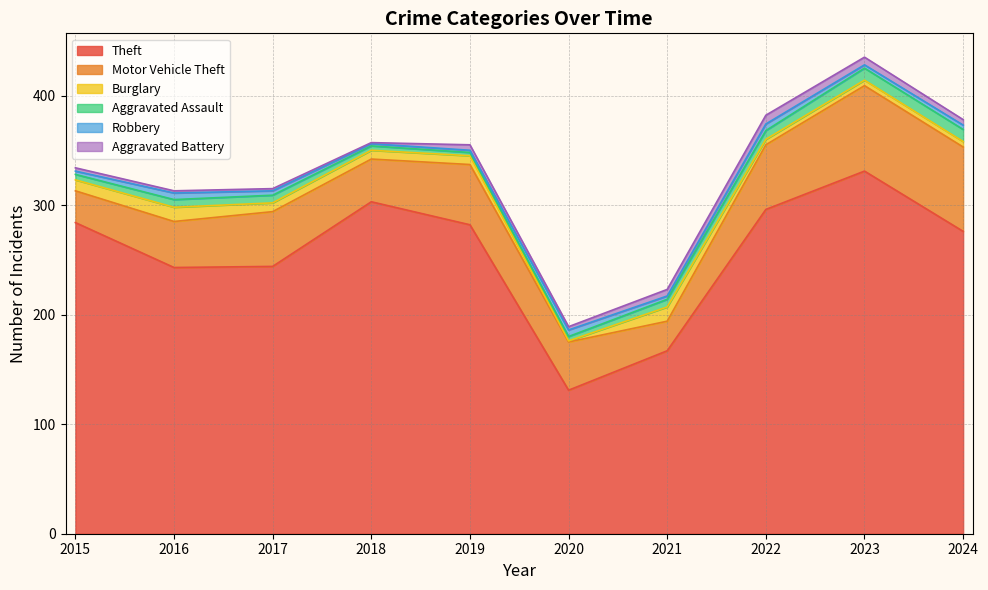

At 2018, list the series in order from smallest to largest.

Aggravated Battery, Robbery, Aggravated Assault, Burglary, Motor Vehicle Theft, Theft